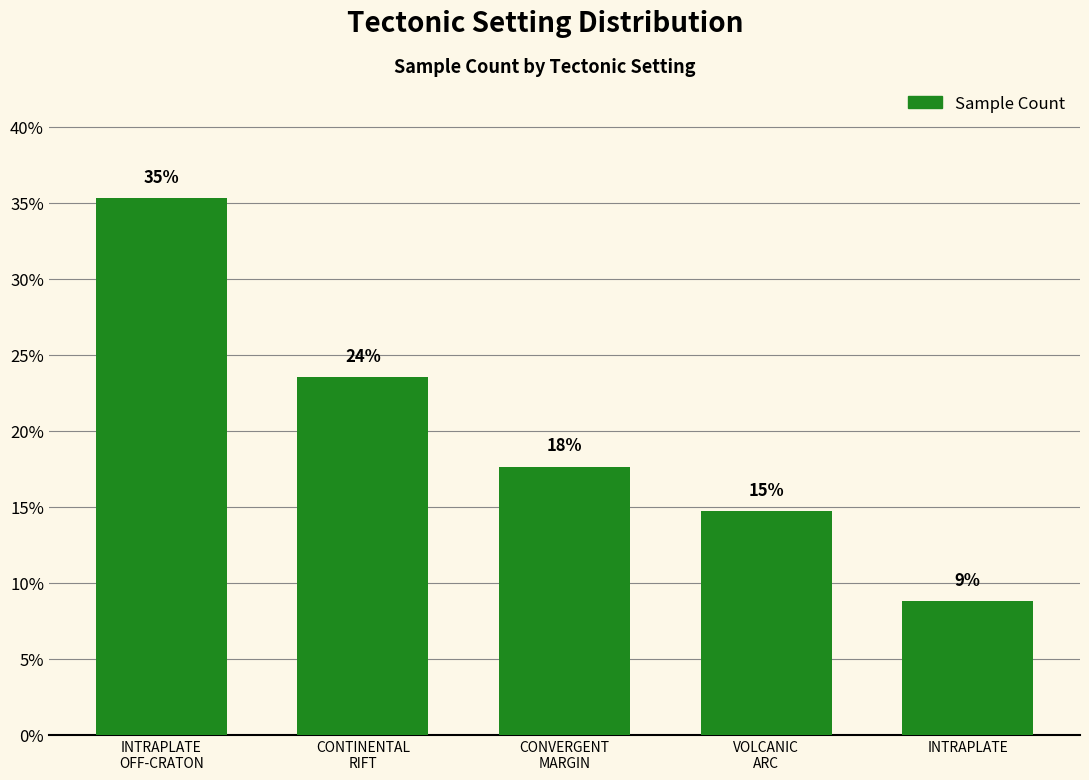

What is the change in value from VOLCANIC
ARC to INTRAPLATE?

-5.9